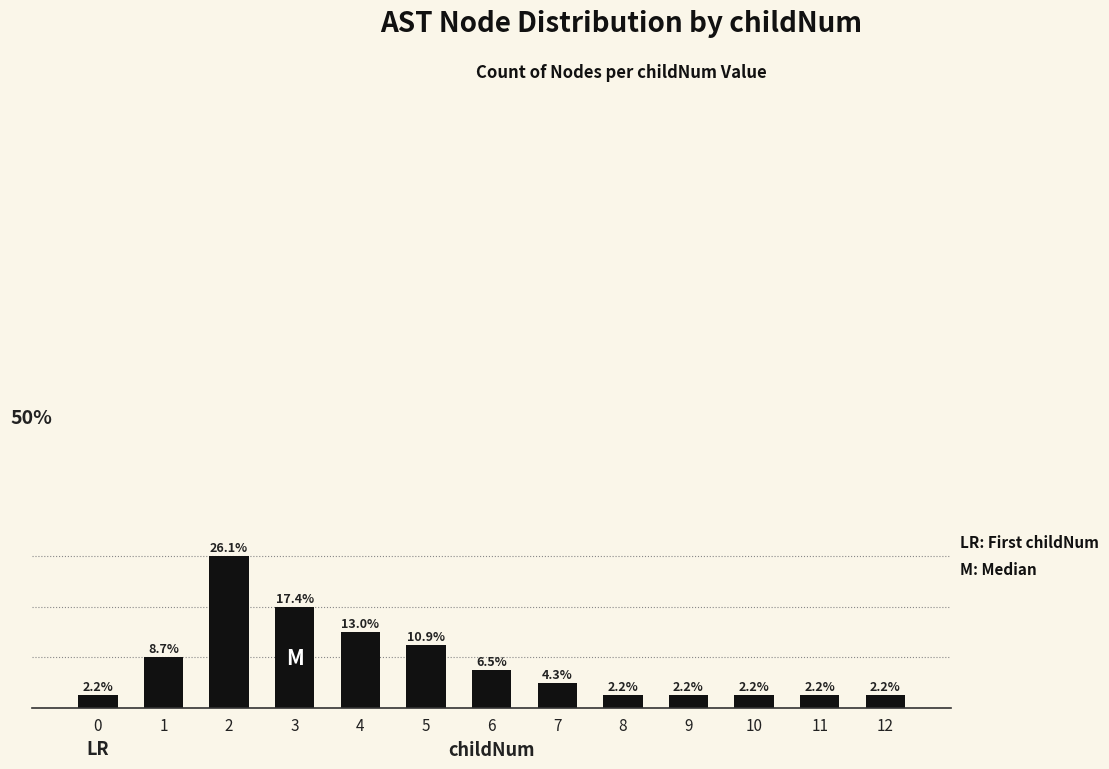

What is the sum of all values?

46